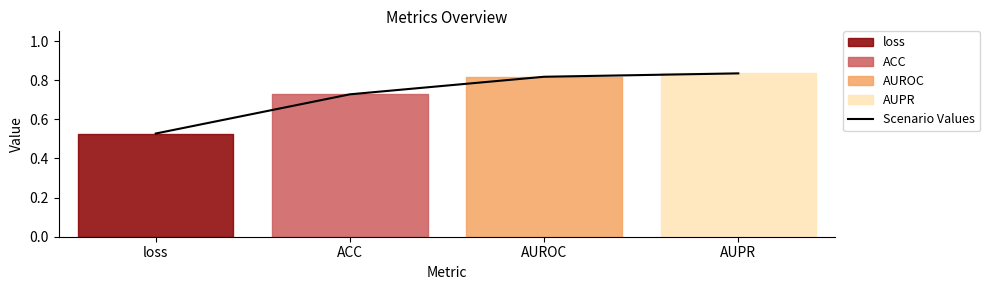

Which label corresponds to the largest value in the chart?

AUPR